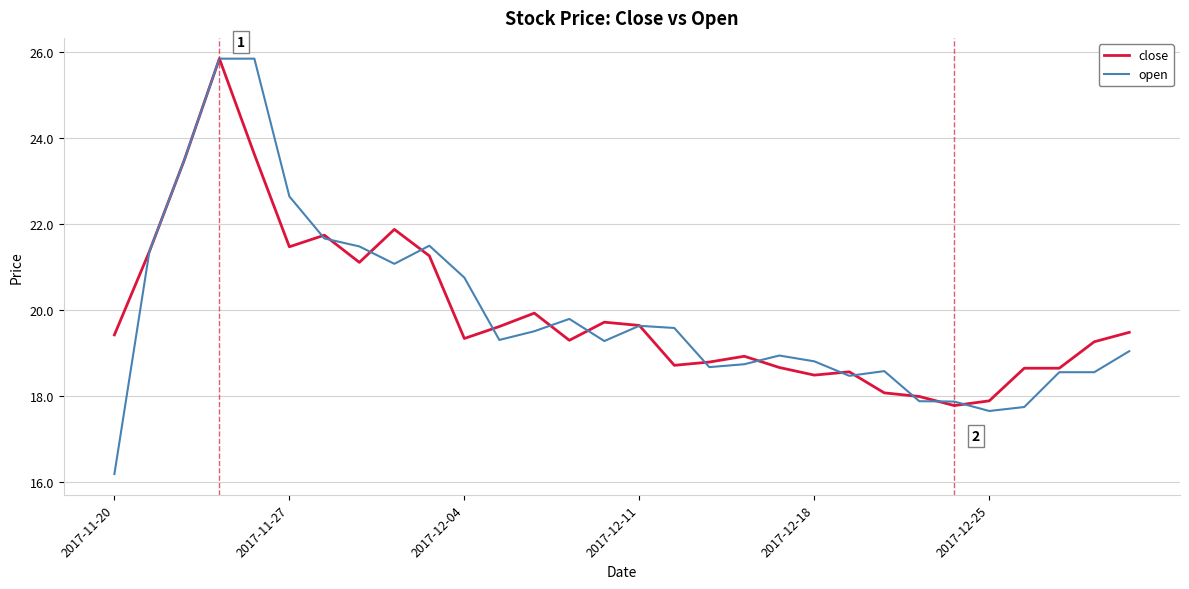

Which series has the largest range (max minus min)?

open